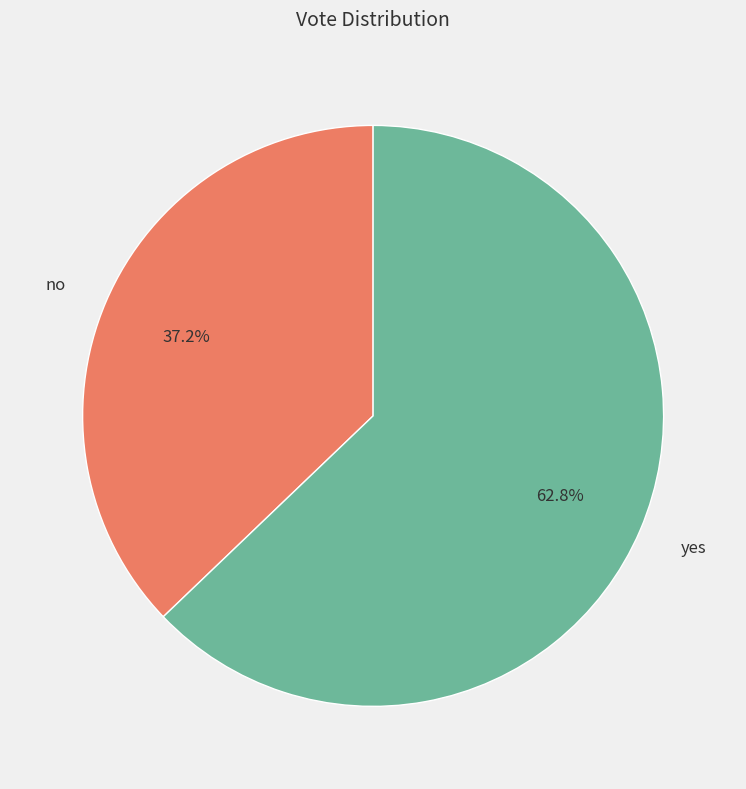

To the nearest percent, what portion does no represent?

37%